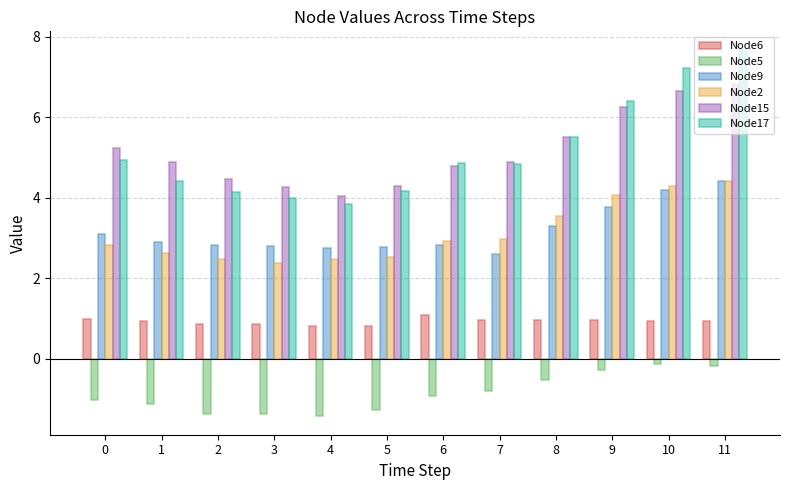

What is the spread (max minus min) of values at 10?

7.4